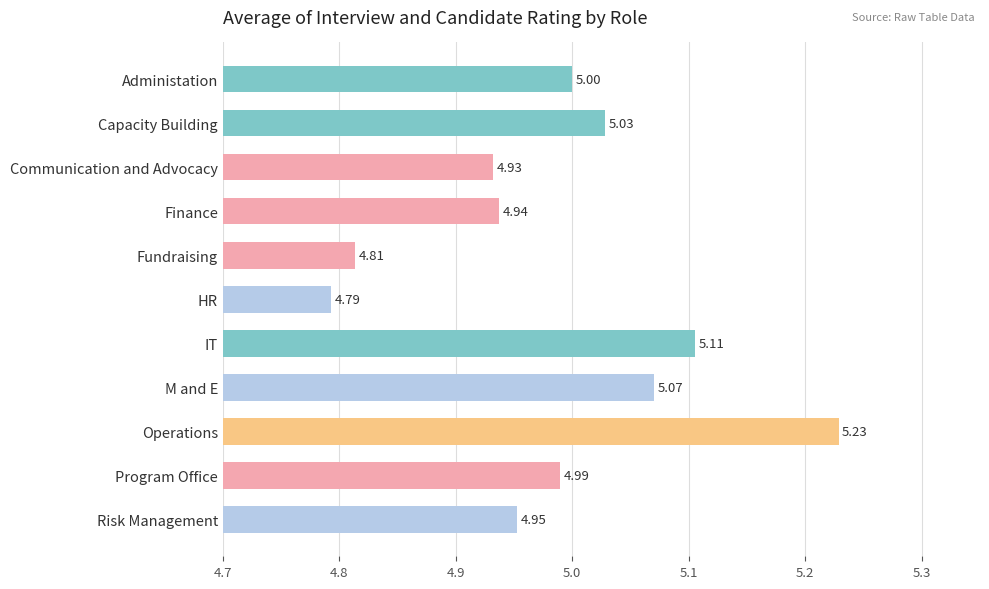

What is the smallest value displayed?

4.8